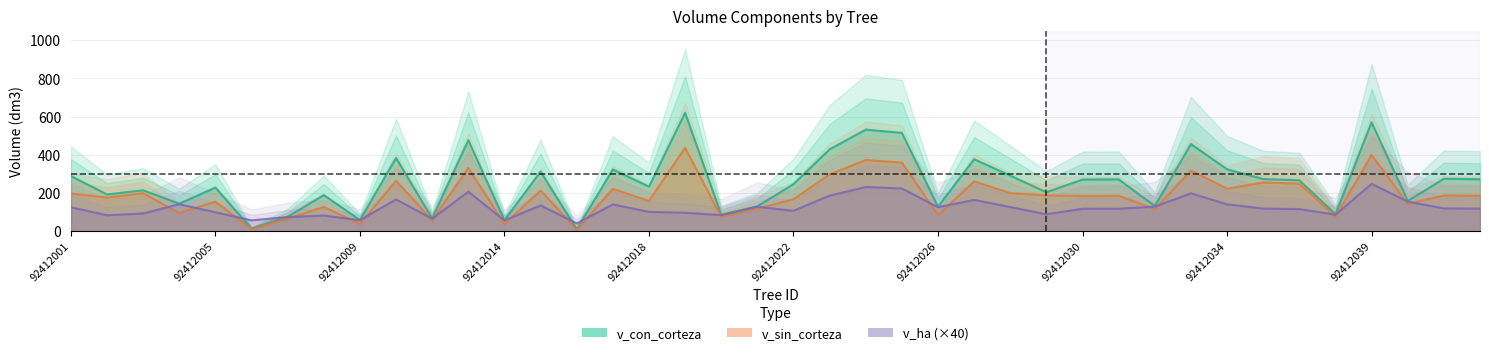

Is the value of v_ha at 29 greater than the value of v_con_corteza at 37?

No